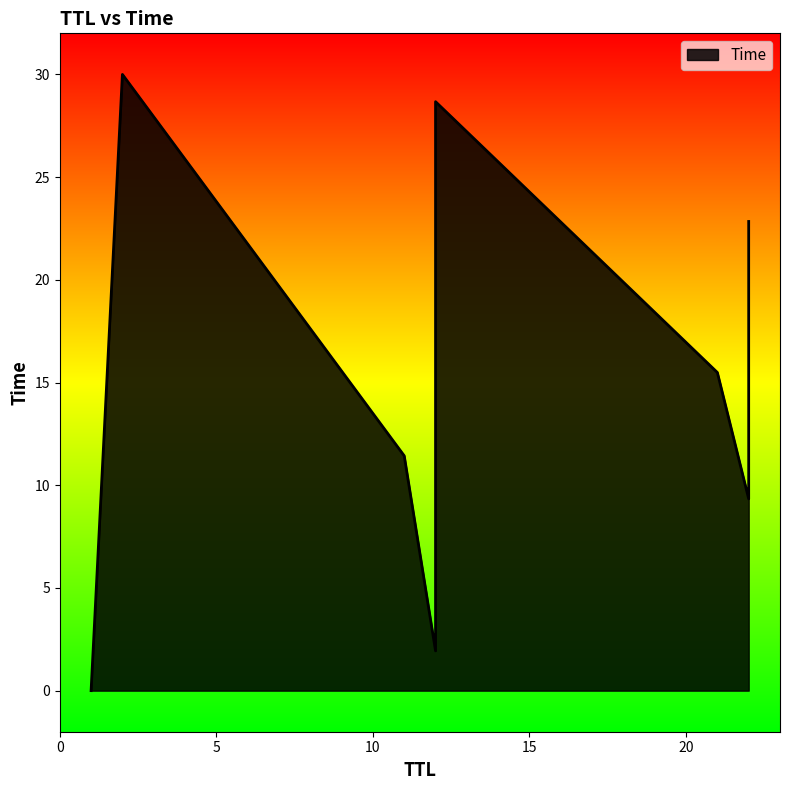

Is it true that the value at 2 is 30.0?

True